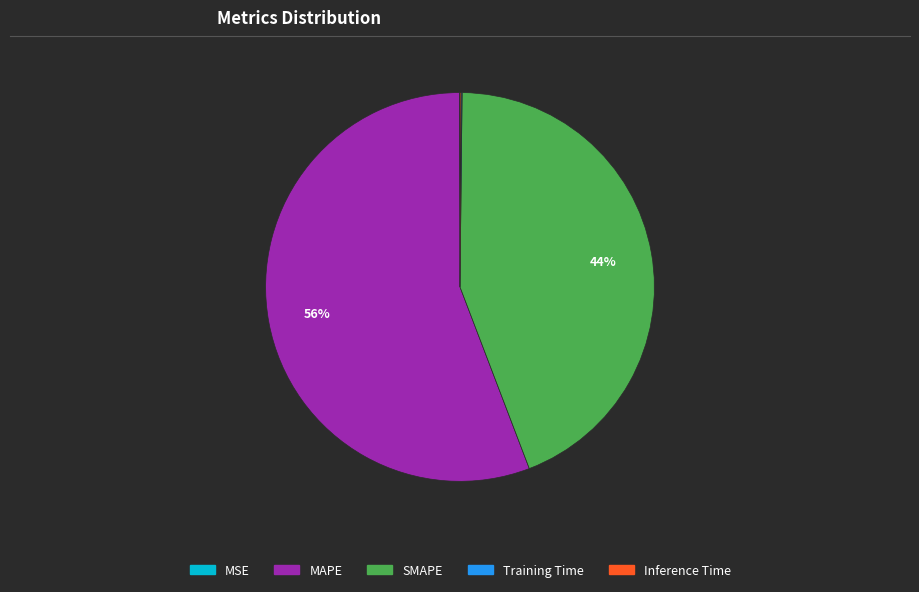

Is it true that SMAPE is 57% of the pie?

False